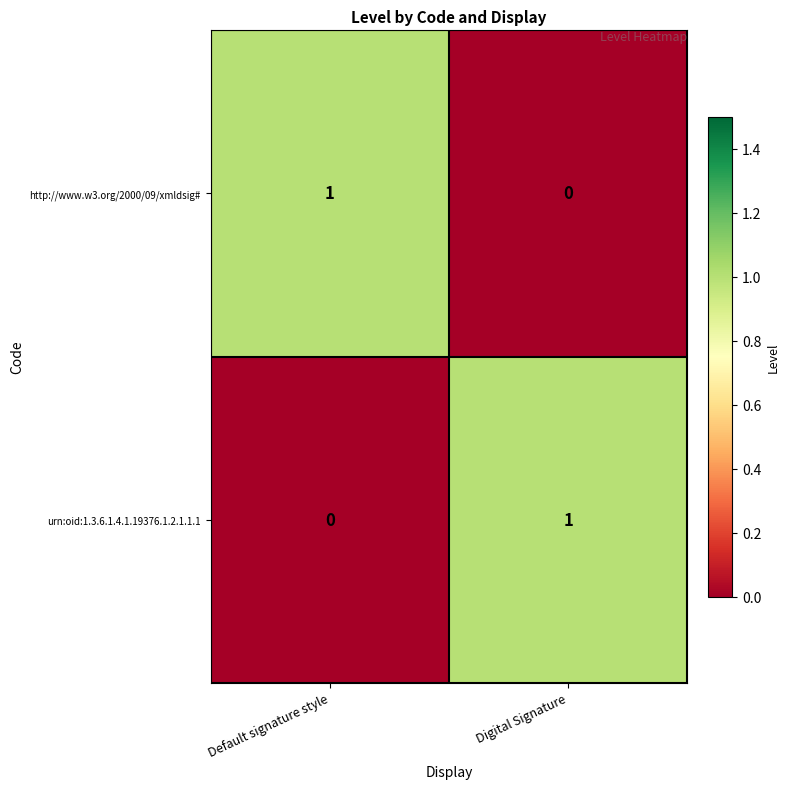

Reading left to right, extract all data points from this chart.

http://www.w3.org/2000/09/xmldsig#: 1	0
urn:oid:1.3.6.1.4.1.19376.1.2.1.1.1: 0	1